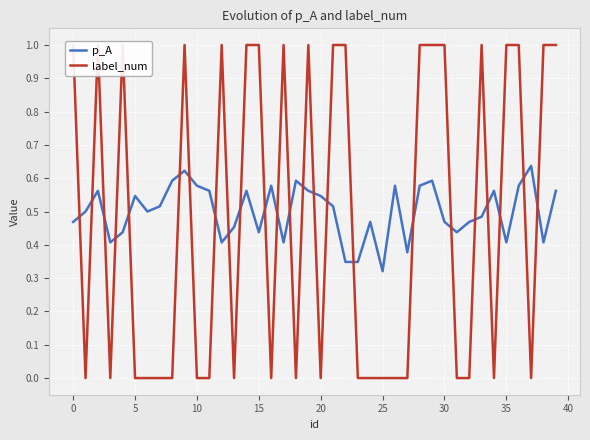

Is this an area chart (filled region under the line)?

No